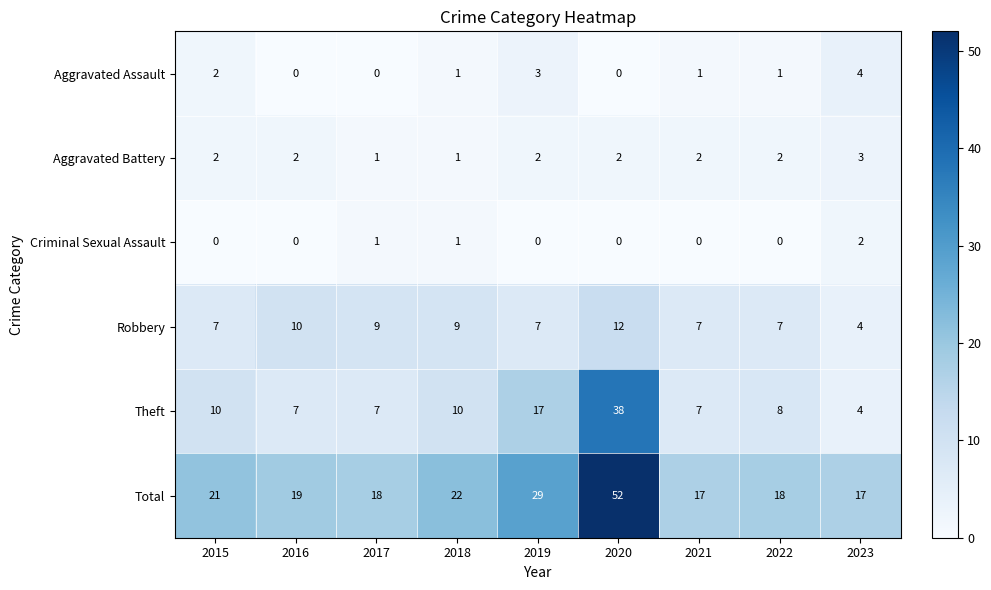

What is the difference between the maximum and minimum values in the Aggravated Assault series?

4